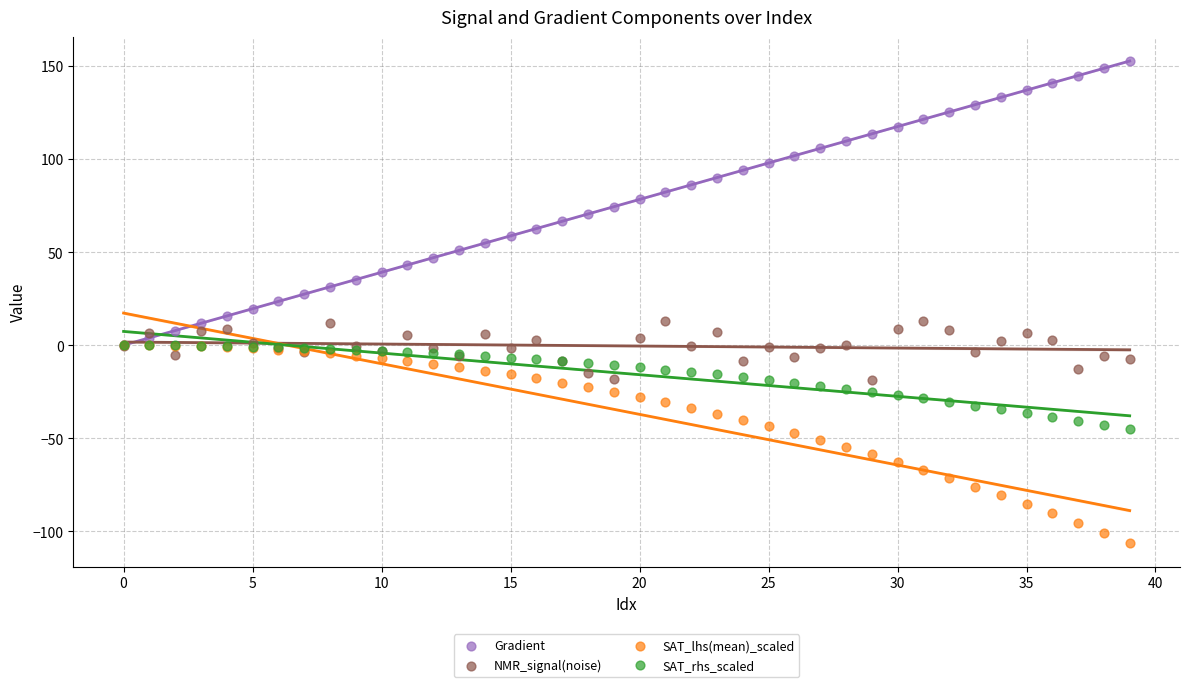

Which series contains the lowest Y value?

SAT_lhs(mean)_scaled